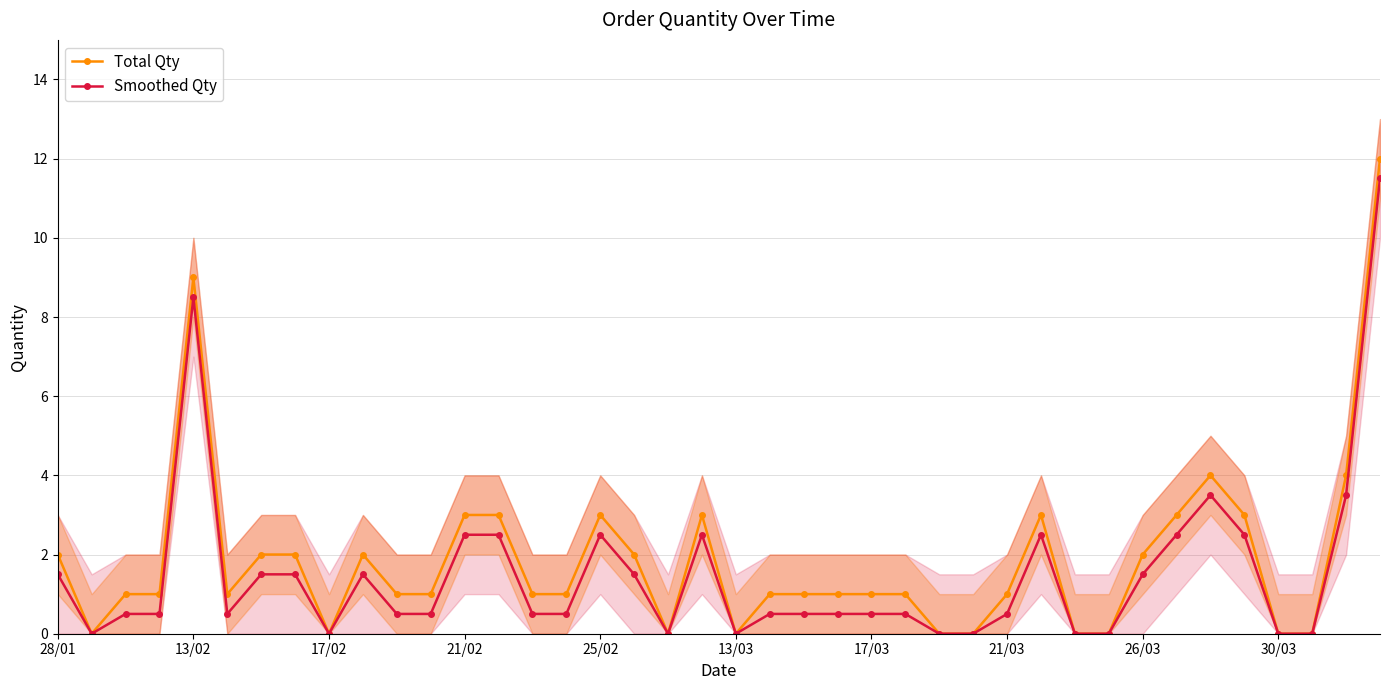

The Total Qty series shows 5.8 at 30/03. True or false?

False